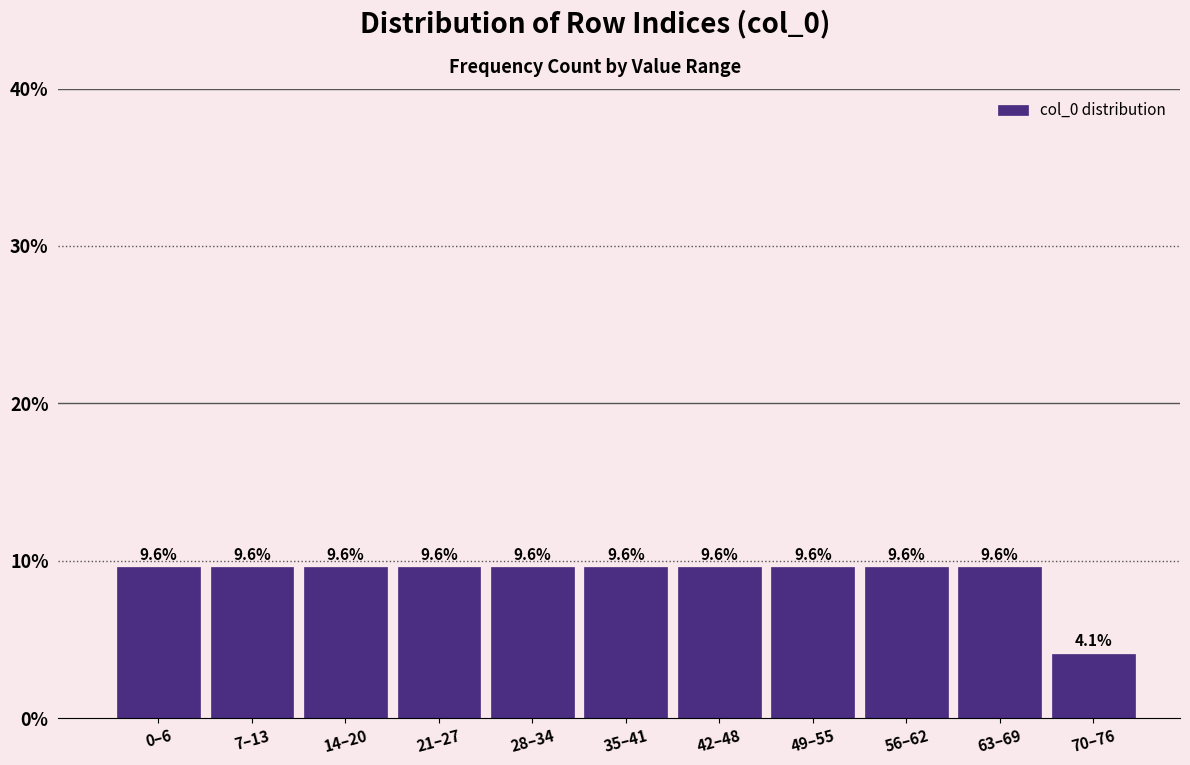

Reading left to right, extract all data points from this chart.

0–6=9.6	7–13=9.6	14–20=9.6	21–27=9.6	28–34=9.6	35–41=9.6	42–48=9.6	49–55=9.6	56–62=9.6	63–69=9.6	70–76=4.1